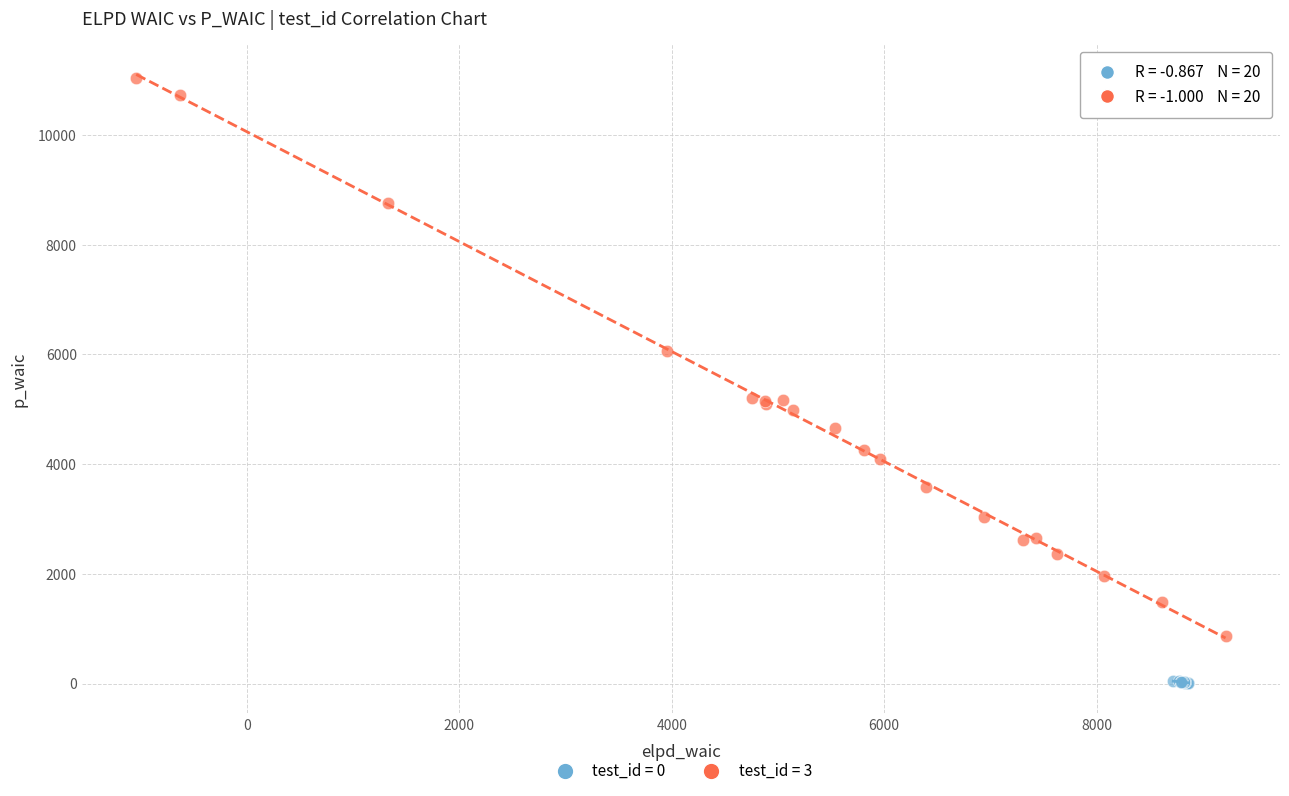

Which series contains the highest Y value?

test_id = 3